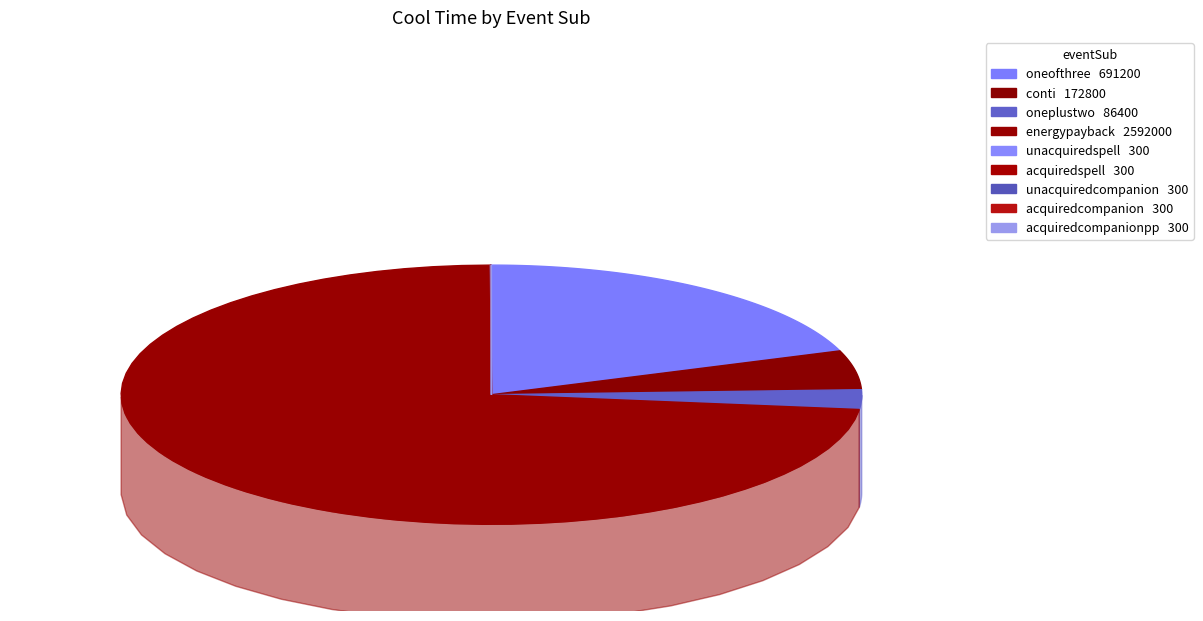

Do acquiredspell and unacquiredspell together represent more than half of the pie?

No